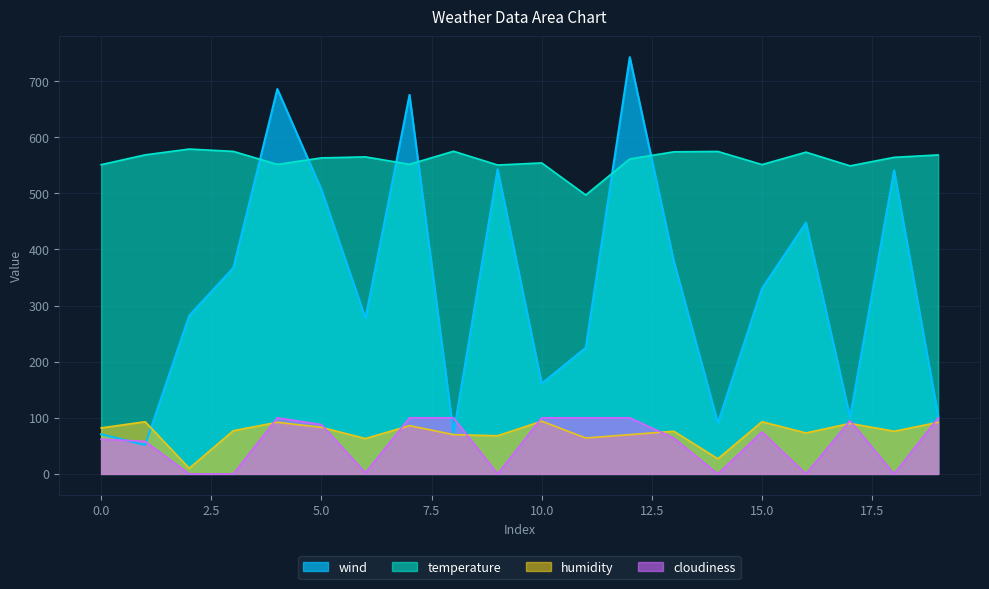

True or false: temperature has a value of 338.1 at 19.

False